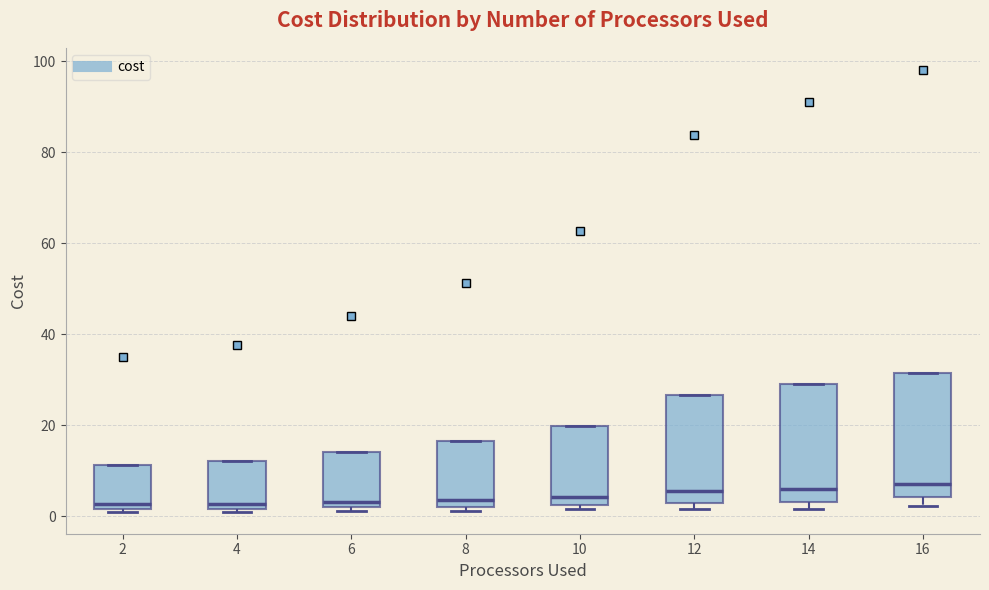

Reading left to right, read every box against the y-axis: the position of its median line, the range the box covers, and the ends of its whiskers. The values are not printed on the chart, so give them approximately, as read against the axis.

2: median 2 (just above the box's lower edge), box 2 to 12, whiskers 2 (just below the box's lower edge) to 12
4: median 2 (just above the box's lower edge), box 2 to 12, whiskers 2 (just below the box's lower edge) to 12
6: median 4, box 2 to 14, whiskers 2 (just below the box's lower edge) to 14
8: median 4, box 2 to 16, whiskers 2 (just below the box's lower edge) to 16
10: median 4, box 2 to 20, whiskers 2 (just below the box's lower edge) to 20
12: median 6, box 2 to 26, whiskers 2 (just below the box's lower edge) to 26
14: median 6, box 4 to 30, whiskers 2 to 30
16: median 8, box 4 to 32, whiskers 2 to 32